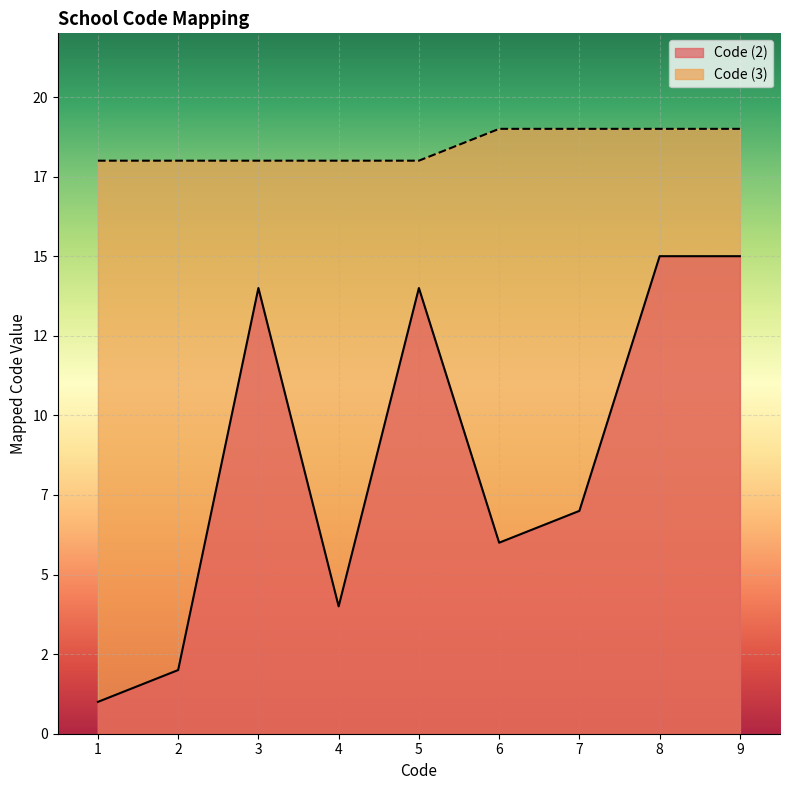

What is the sum of all Code (3) values?

166